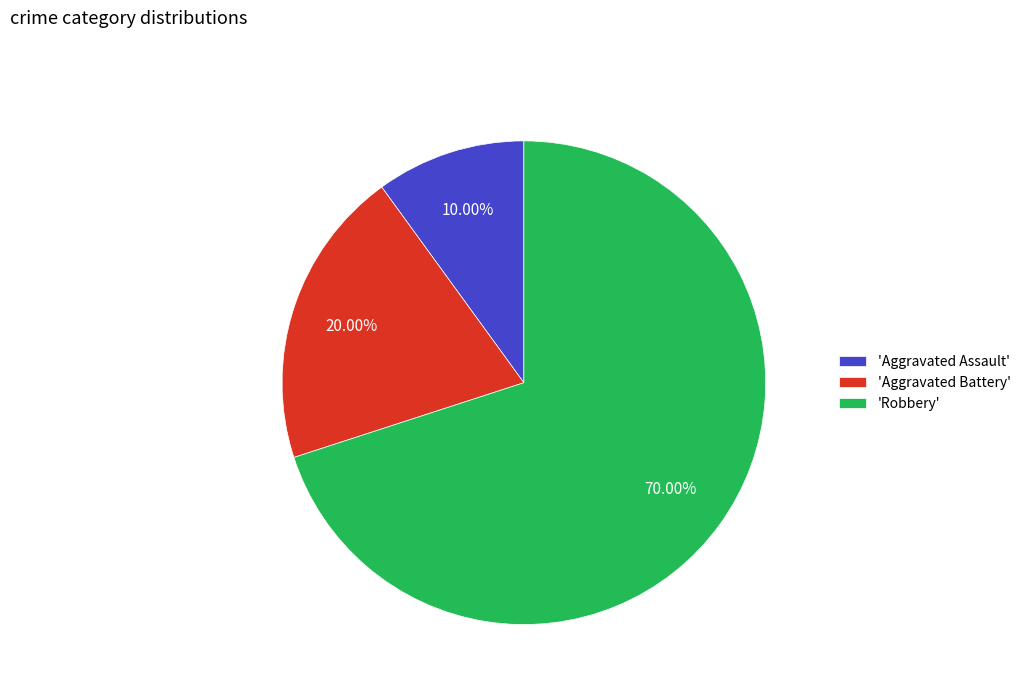

Between 'Robbery' and 'Aggravated Battery', which is larger?

'Robbery'